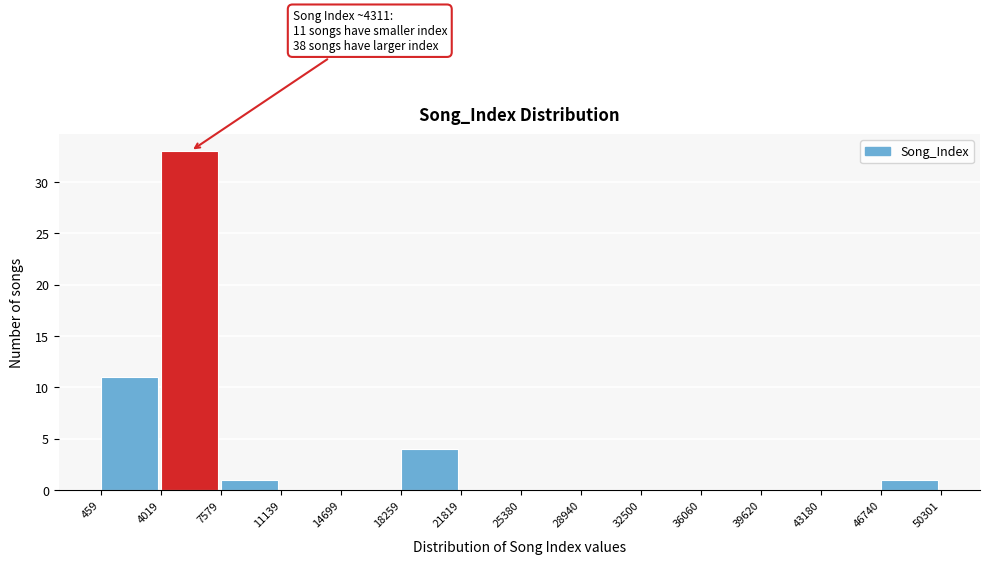

Over which range of the x-axis is the bar tallest?

4019 to 7579